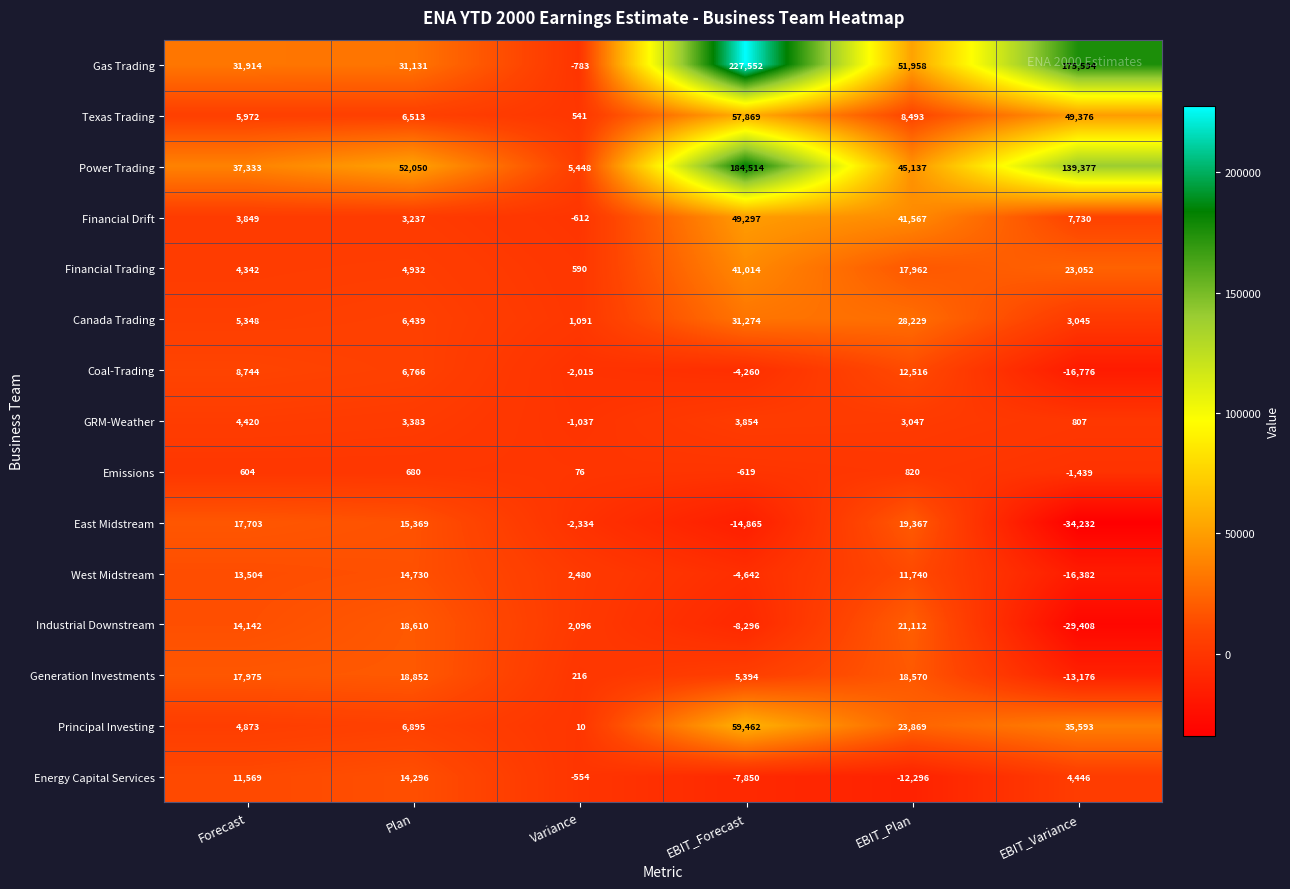

What is the difference between the second highest and second lowest values in the Principal Investing series?

30720